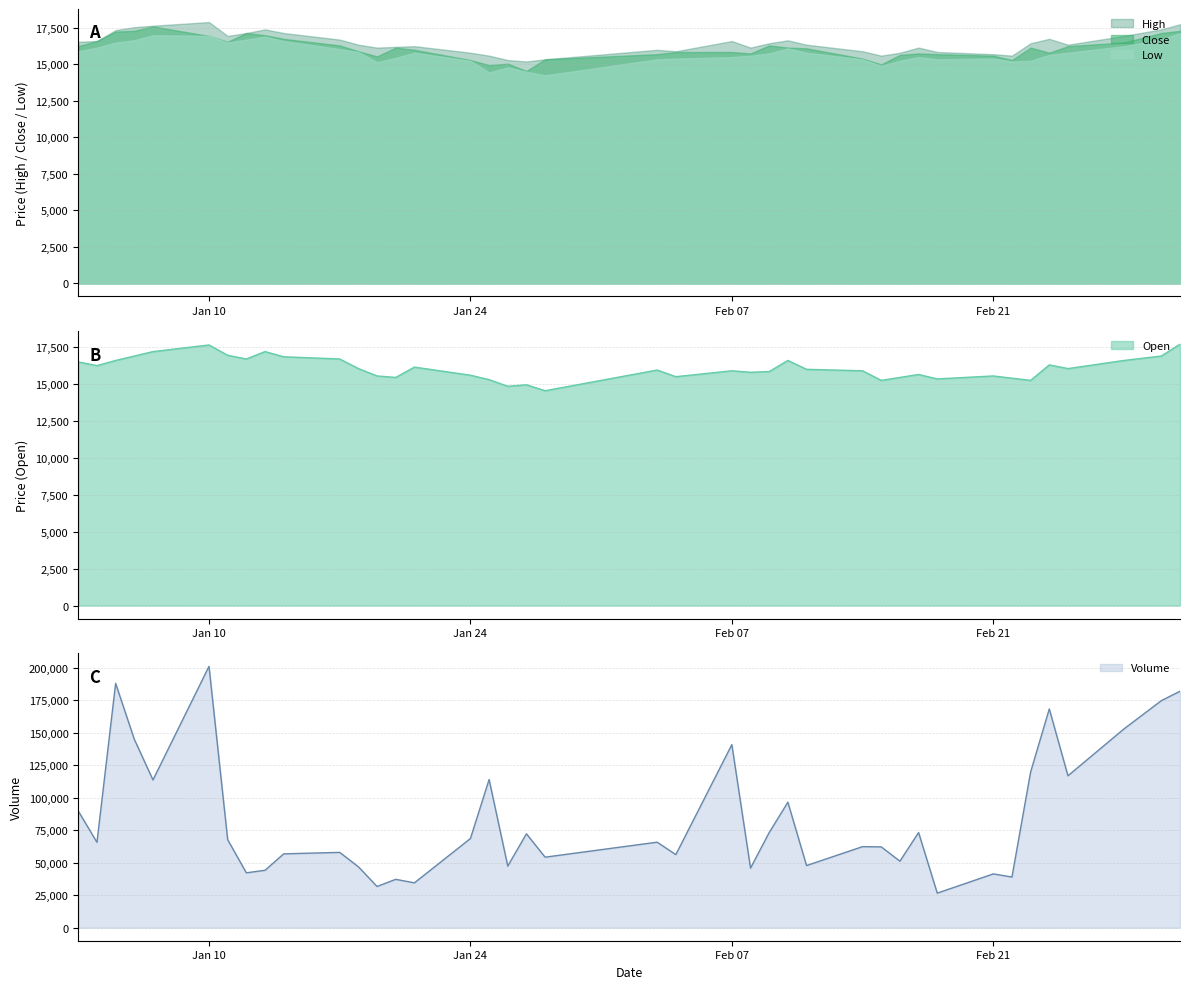

What are all the series names shown in the legend?

High, Close, Open, Low, Volume